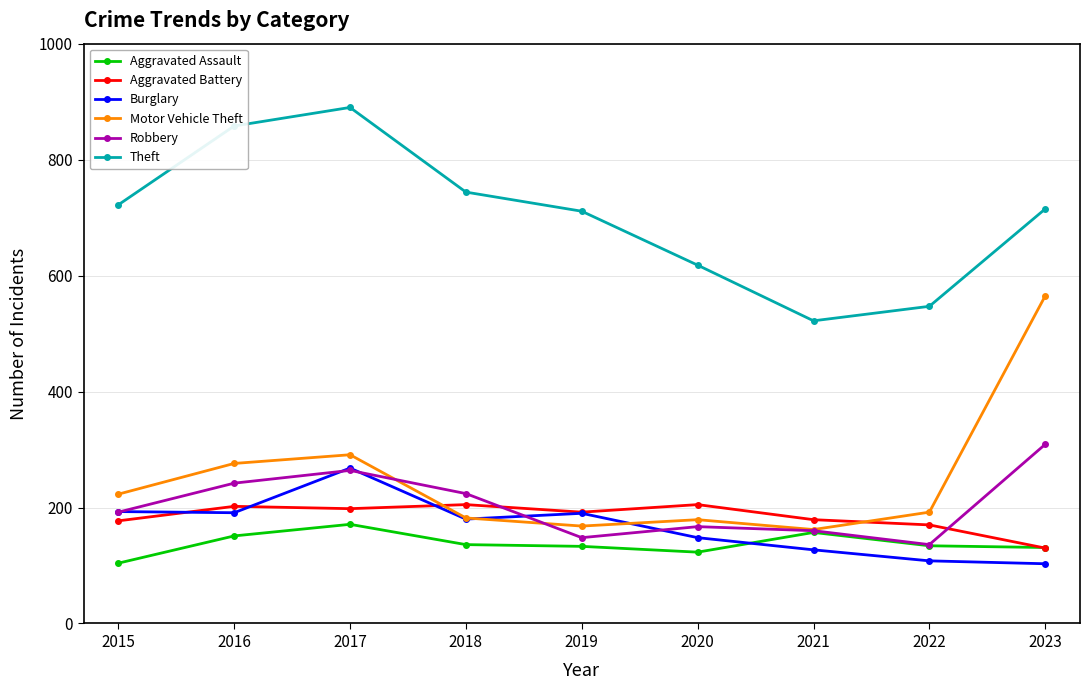

True or false: Theft and Robbery intersect in this chart.

False